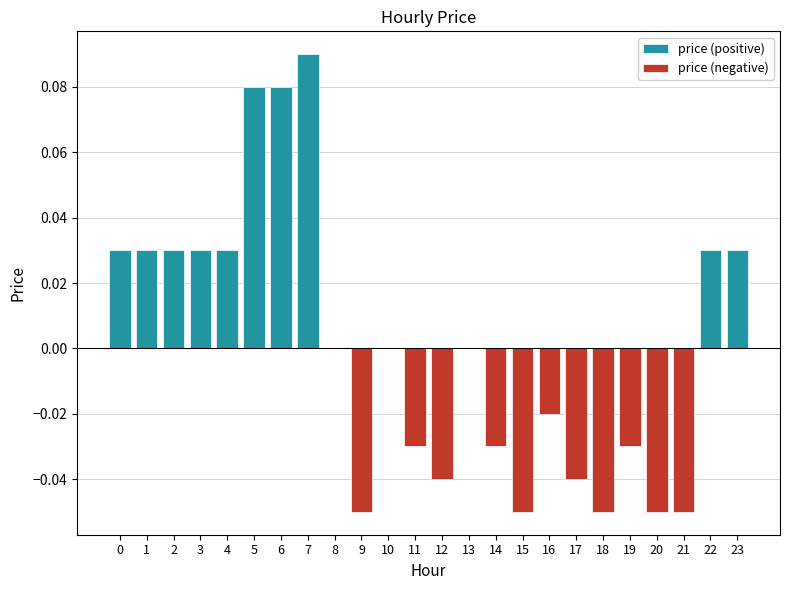

What are all the series names shown in the legend?

price (positive), price (negative)